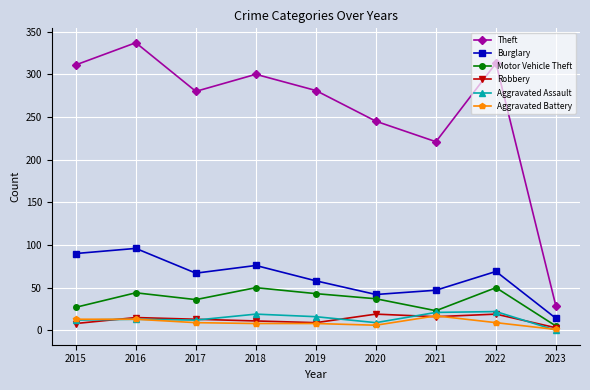

True or false: Theft and Aggravated Battery cross at least once.

False